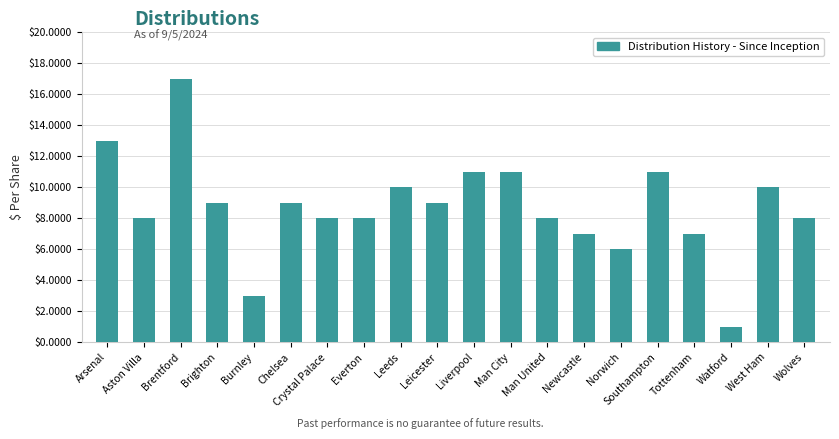

What is the maximum value shown in the chart?

17